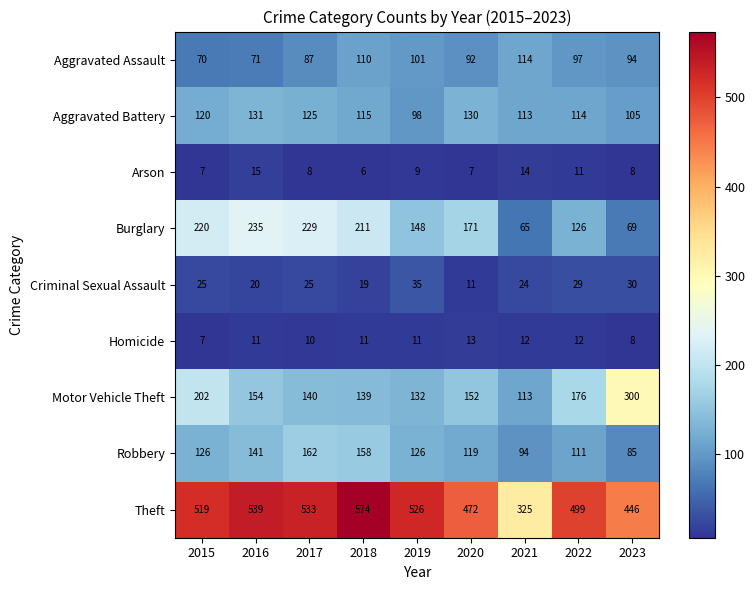

How many data points does each series have?

9